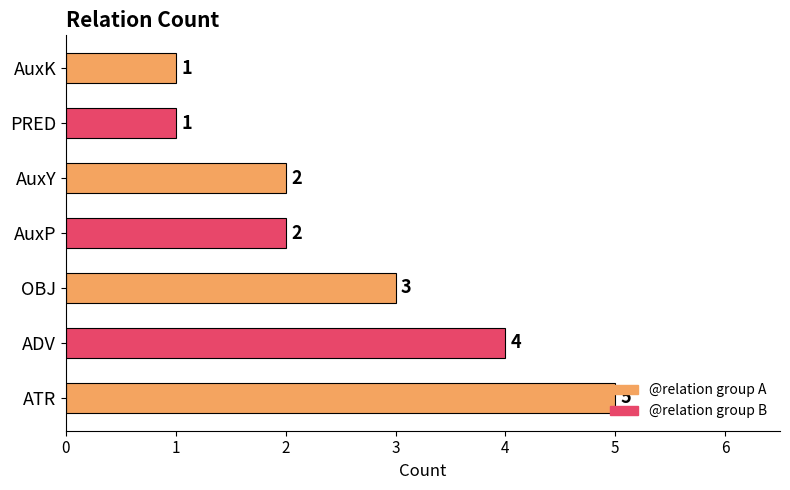

What is the sum of the values at AuxY and PRED?

3